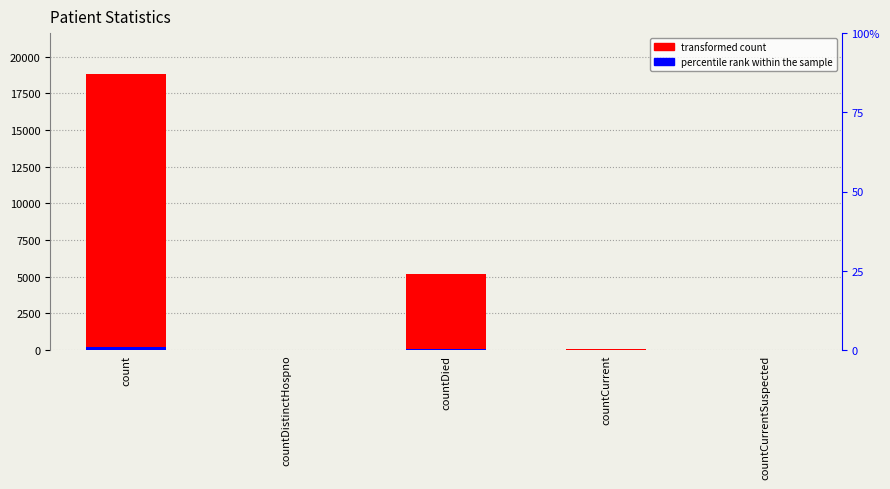

What is the sum of all percentile rank within the sample values?

240.5